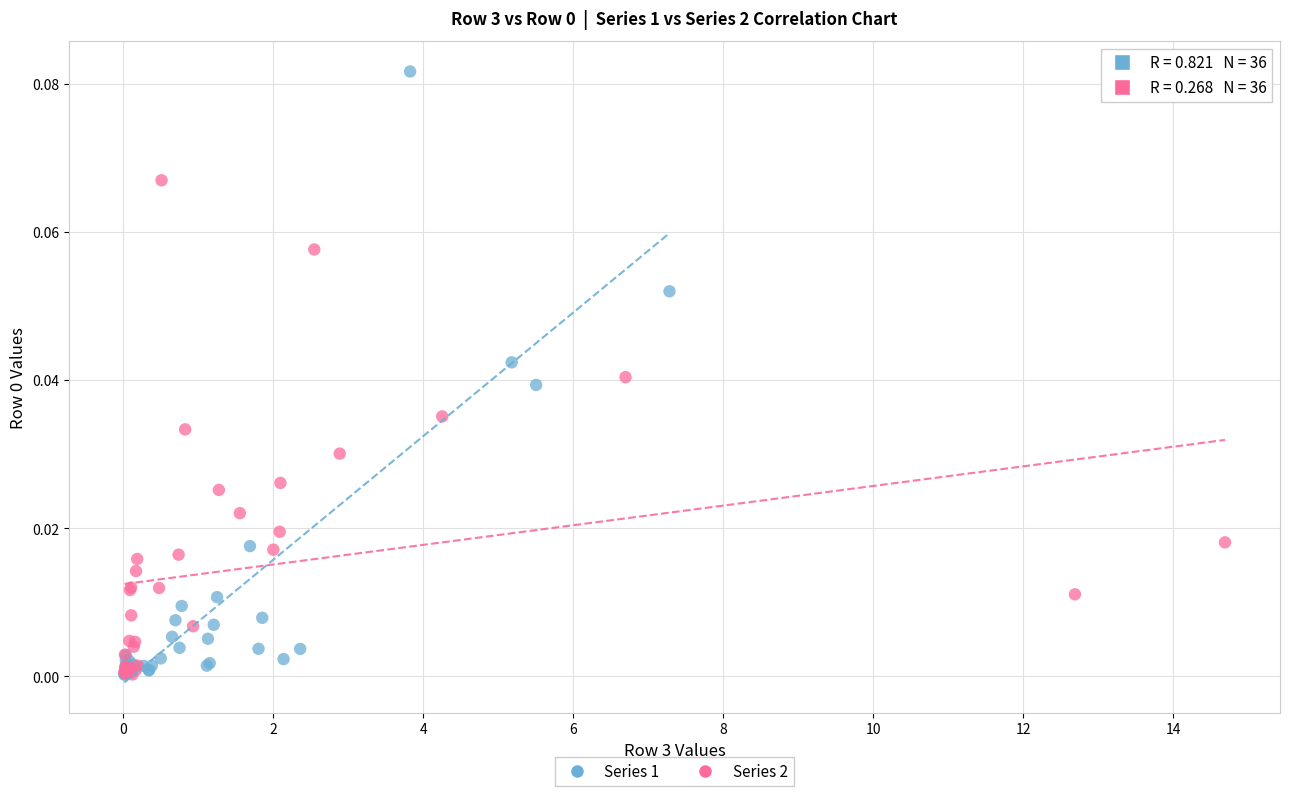

Which series has the widest spread of Y values?

Series 1